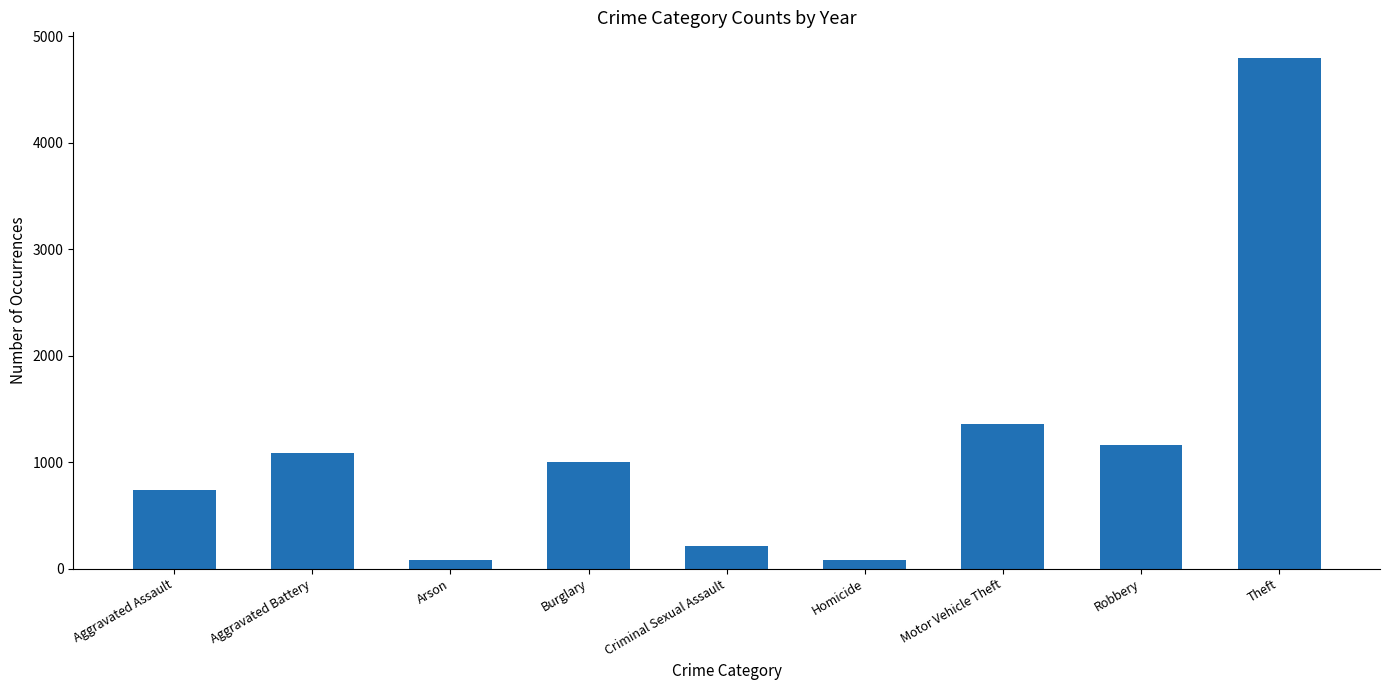

What is the greatest value displayed?

4796